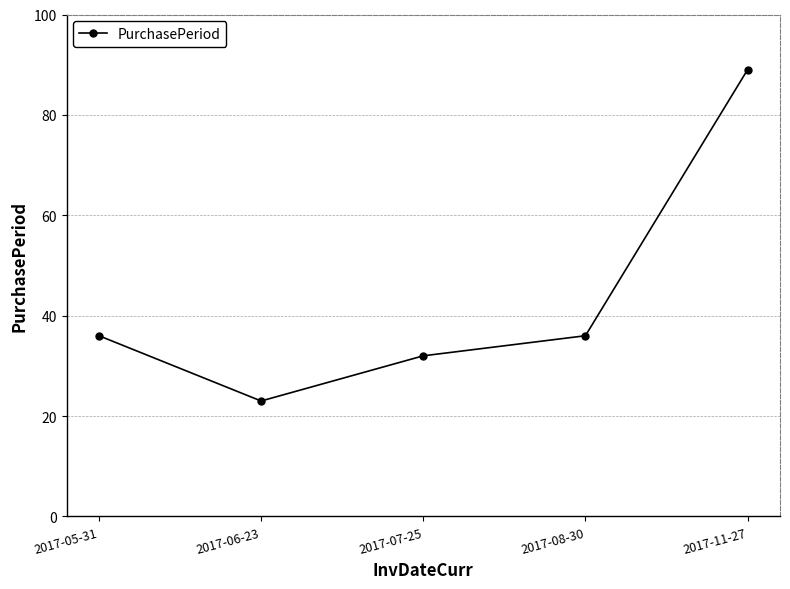

Reading left to right, extract all data points from this chart.

2017-05-31=36	2017-06-23=23	2017-07-25=32	2017-08-30=36	2017-11-27=89